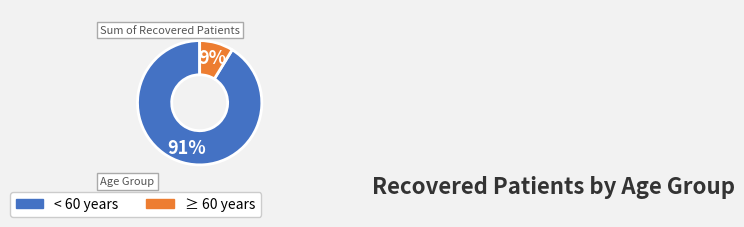

Is there any slice that represents more than half of the pie?

Yes